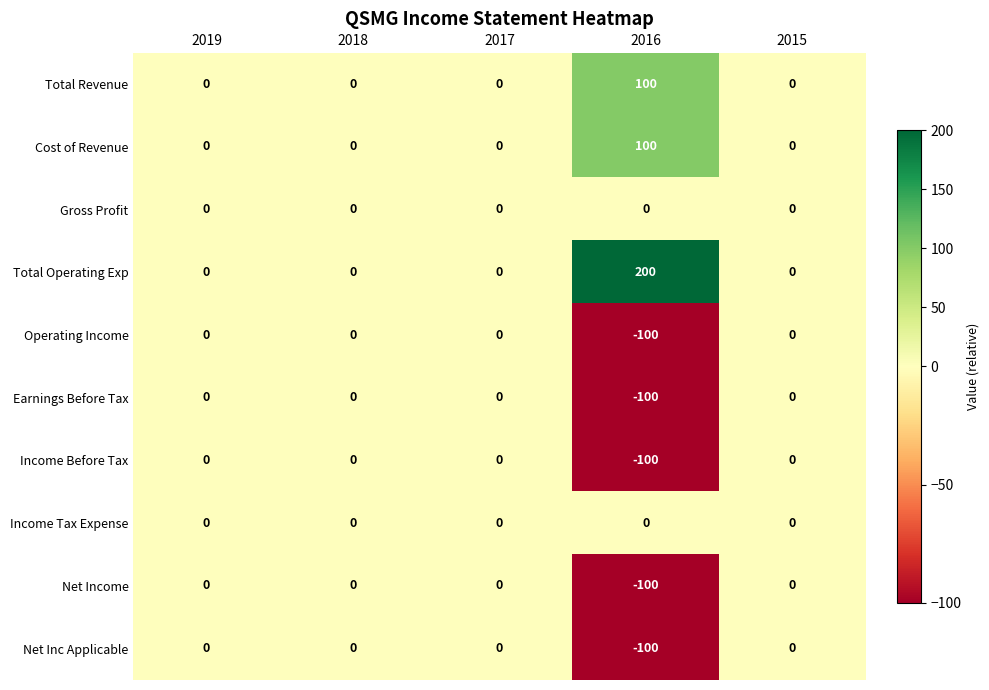

Is the value of Total Revenue at 2016 greater than the value of Cost of Revenue at 2015?

Yes